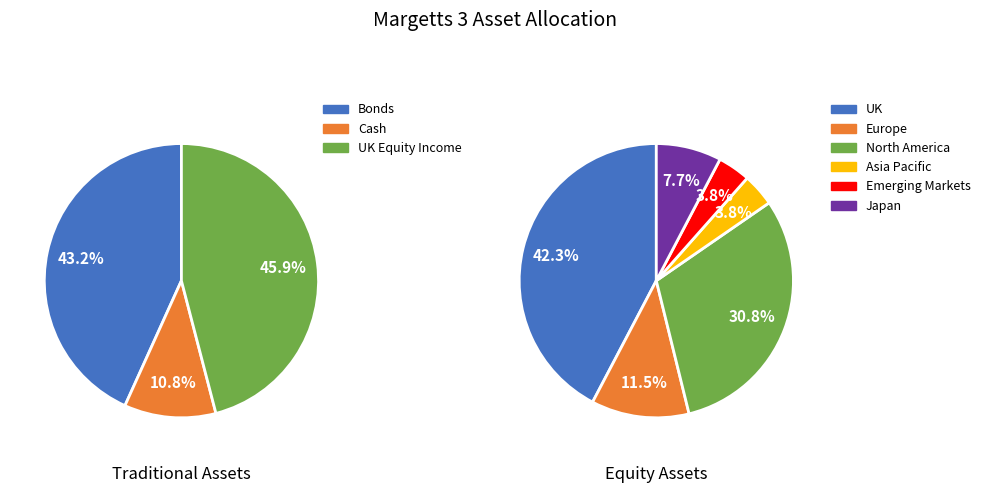

Count the number of slices in the pie.

9